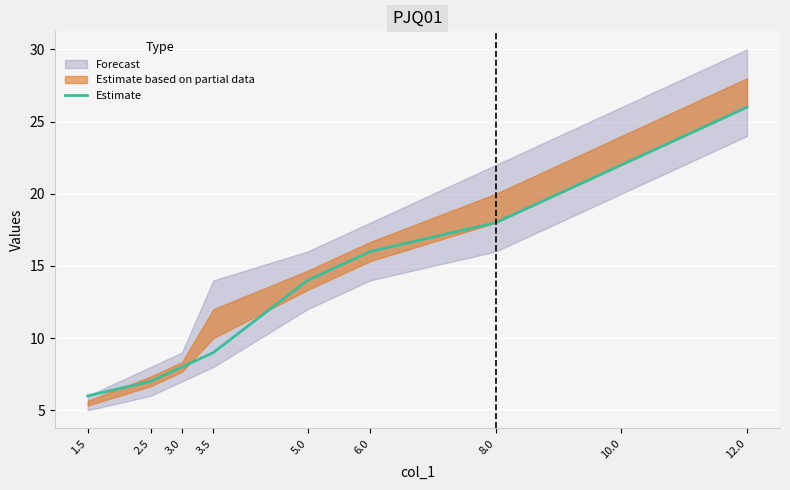

What is the change in value from 3.5 to 5.0?

+5